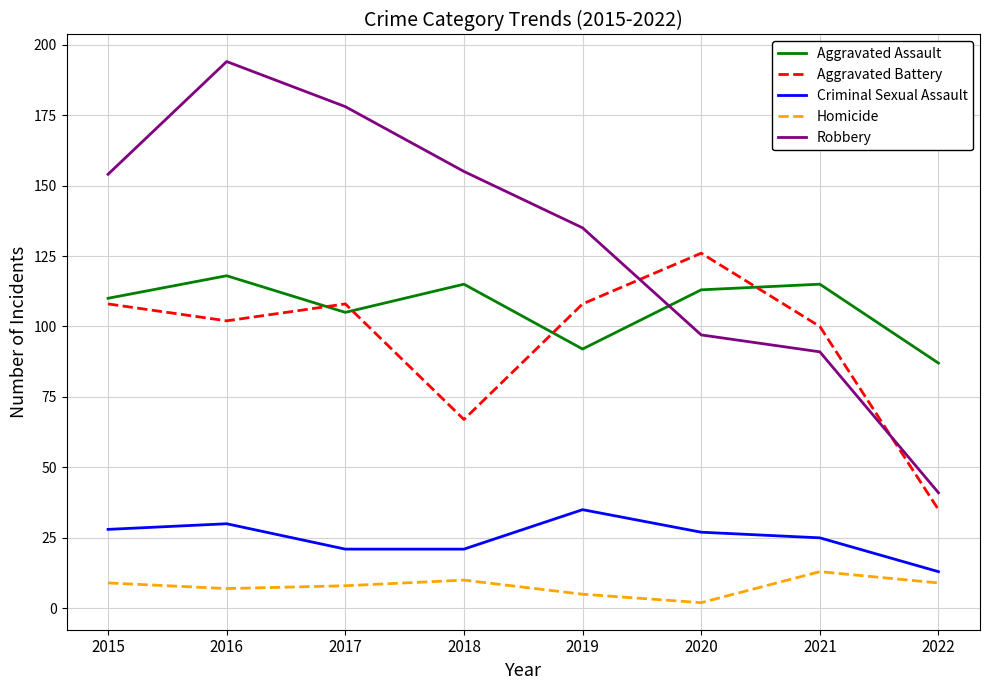

What is the average value of the Robbery series?

131